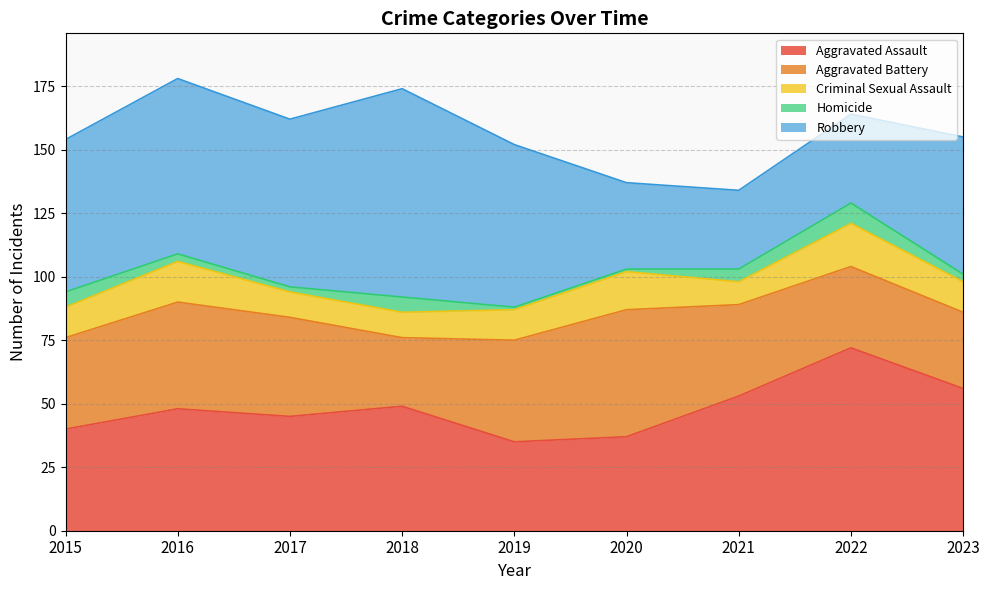

List the labels in order of Criminal Sexual Assault value, largest first.

2022, 2016, 2020, 2015, 2019, 2023, 2017, 2018, 2021